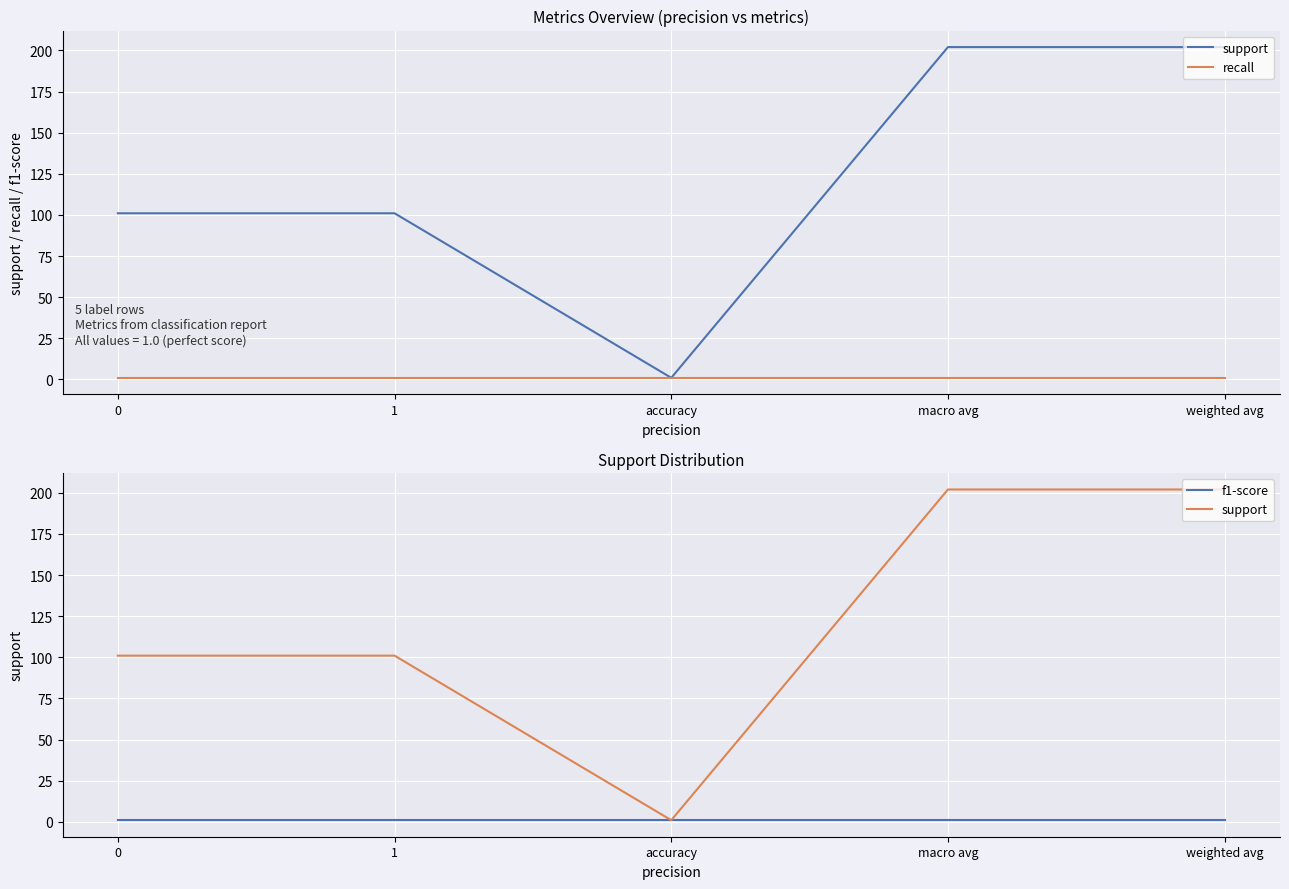

The value of f1-score at macro avg is 2. True or false?

False